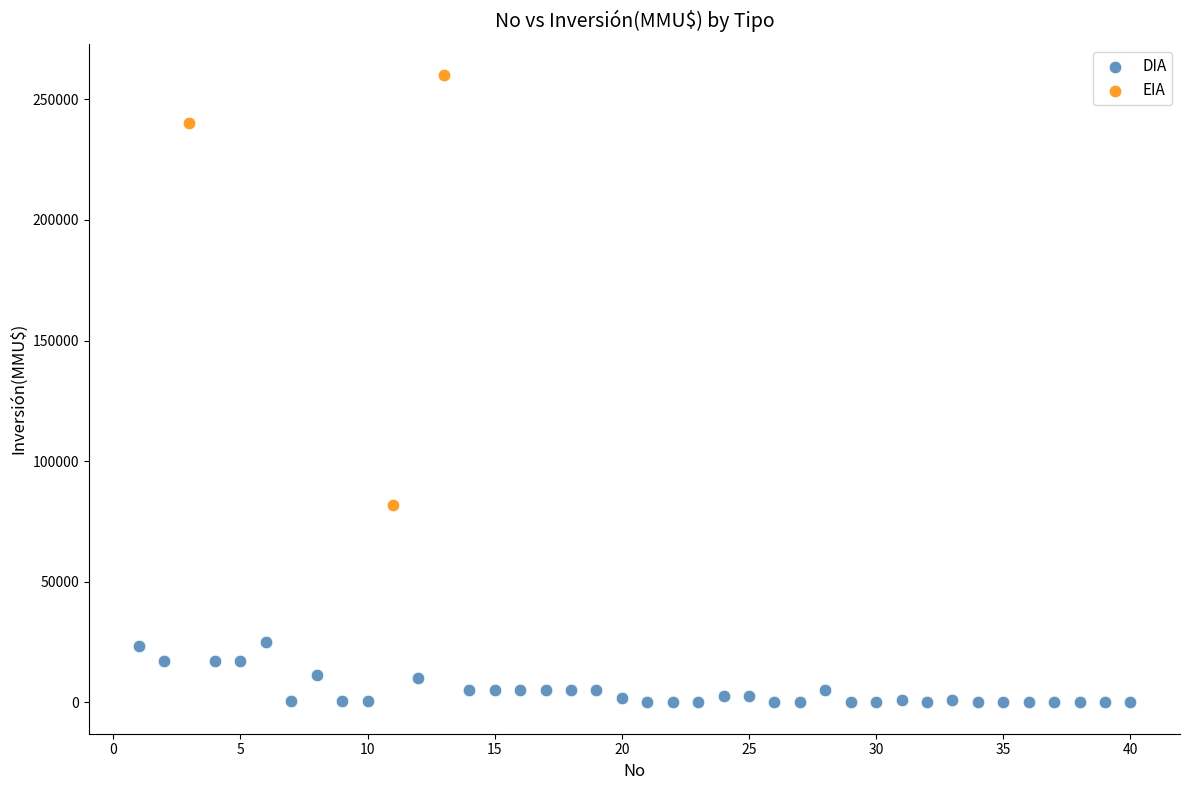

Which series contains the highest Y value?

EIA